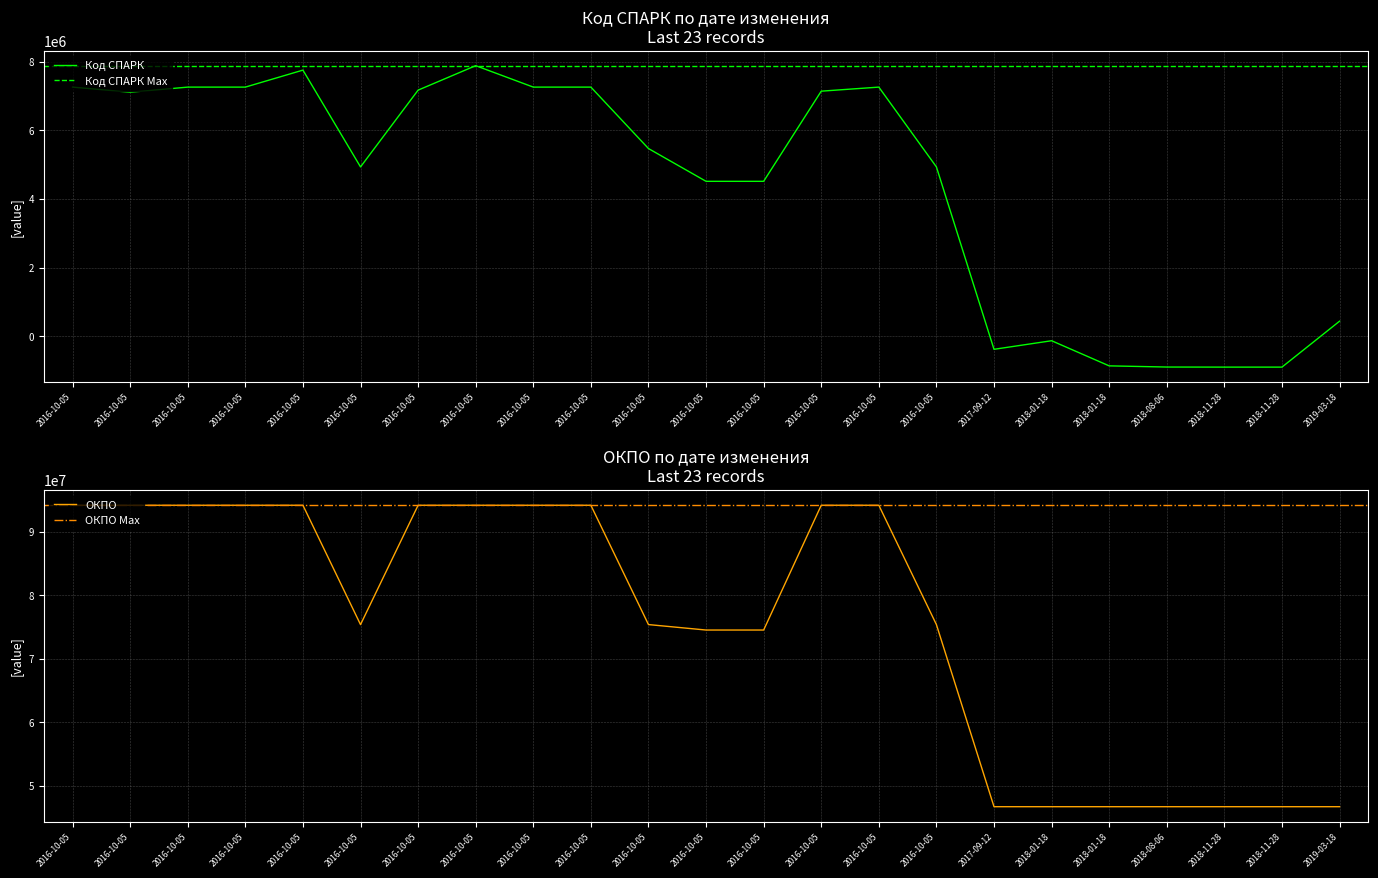

What is the spread (max minus min) of values at 2016-10-05?

86933993